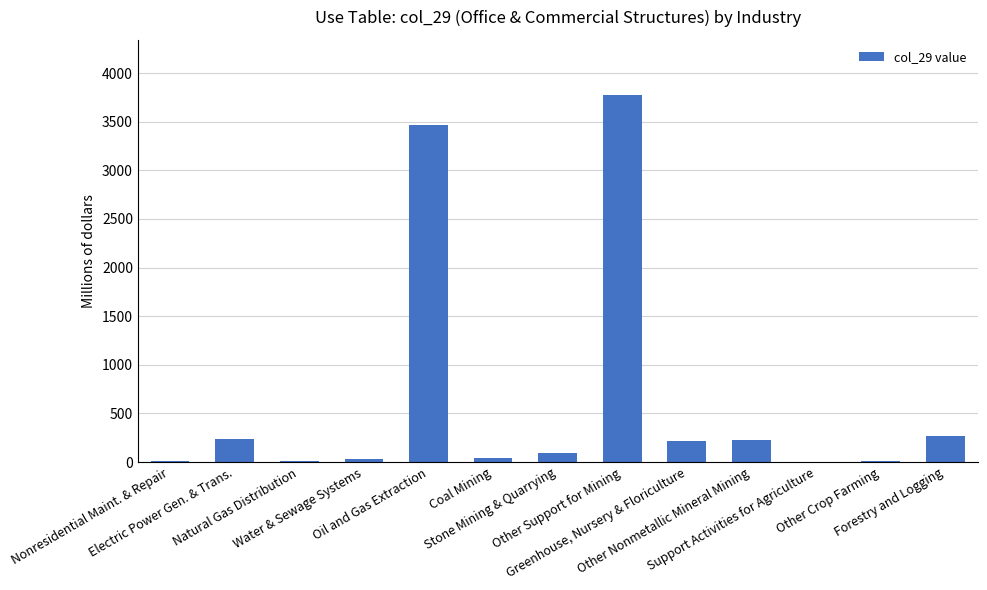

What is the average value?

645